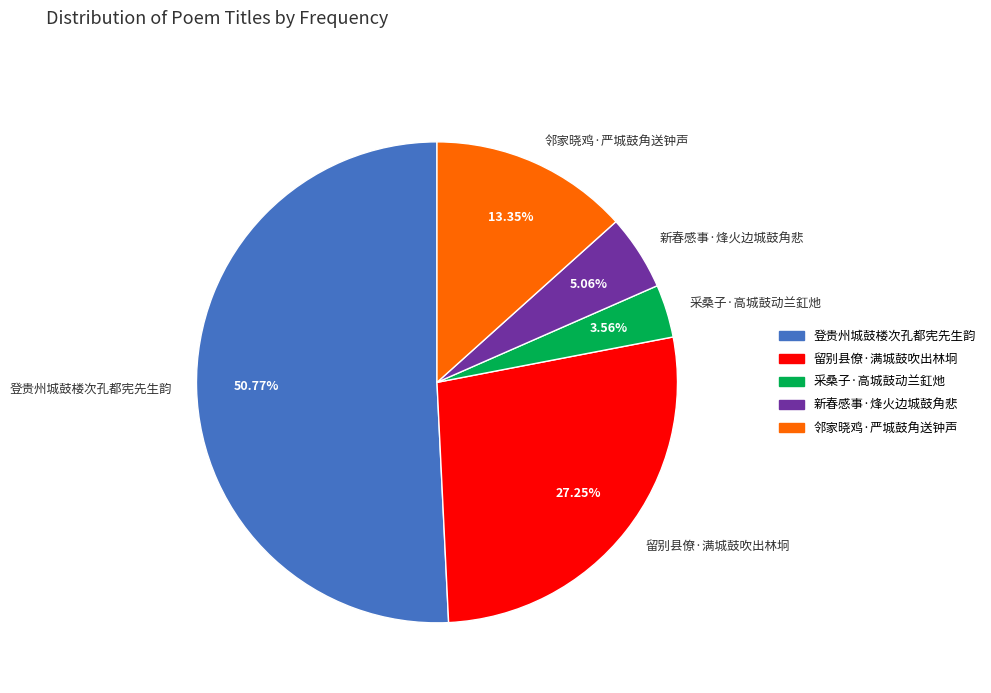

What is the smallest slice in the pie chart?

采桑子·高城鼓动兰釭灺